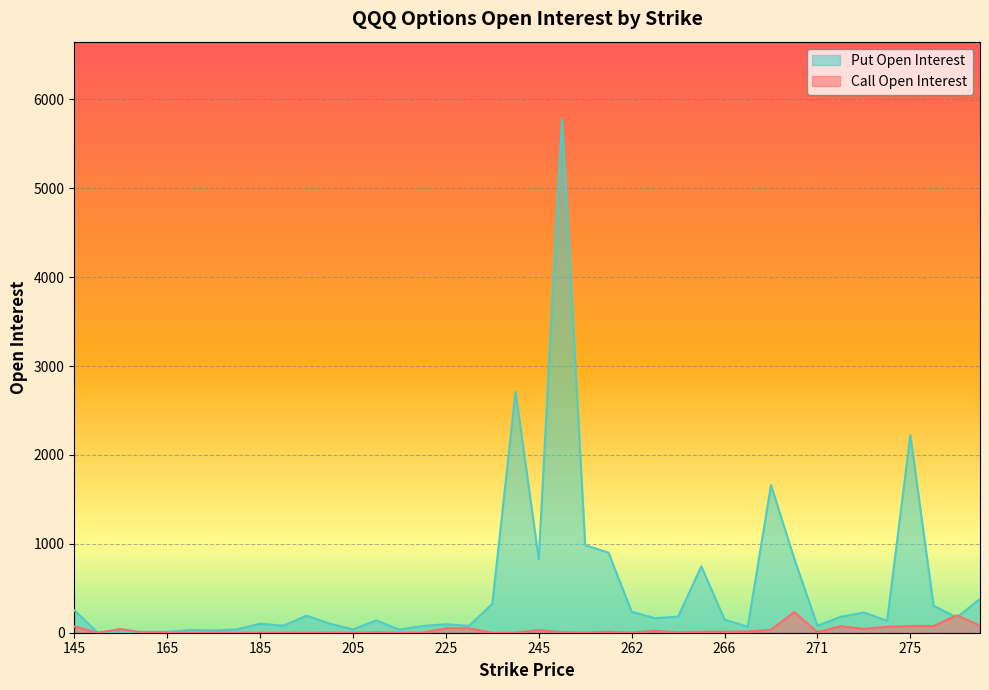

What is the sum of the Put Open Interest values at 145 and 277.5?

633